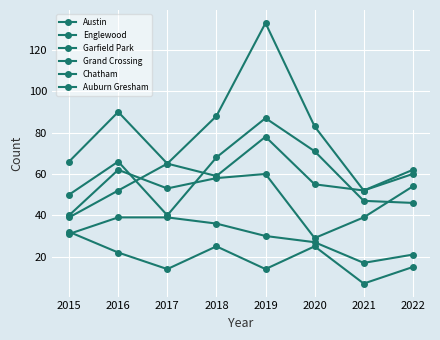

At which category does Chatham reach its first local valley?

2021